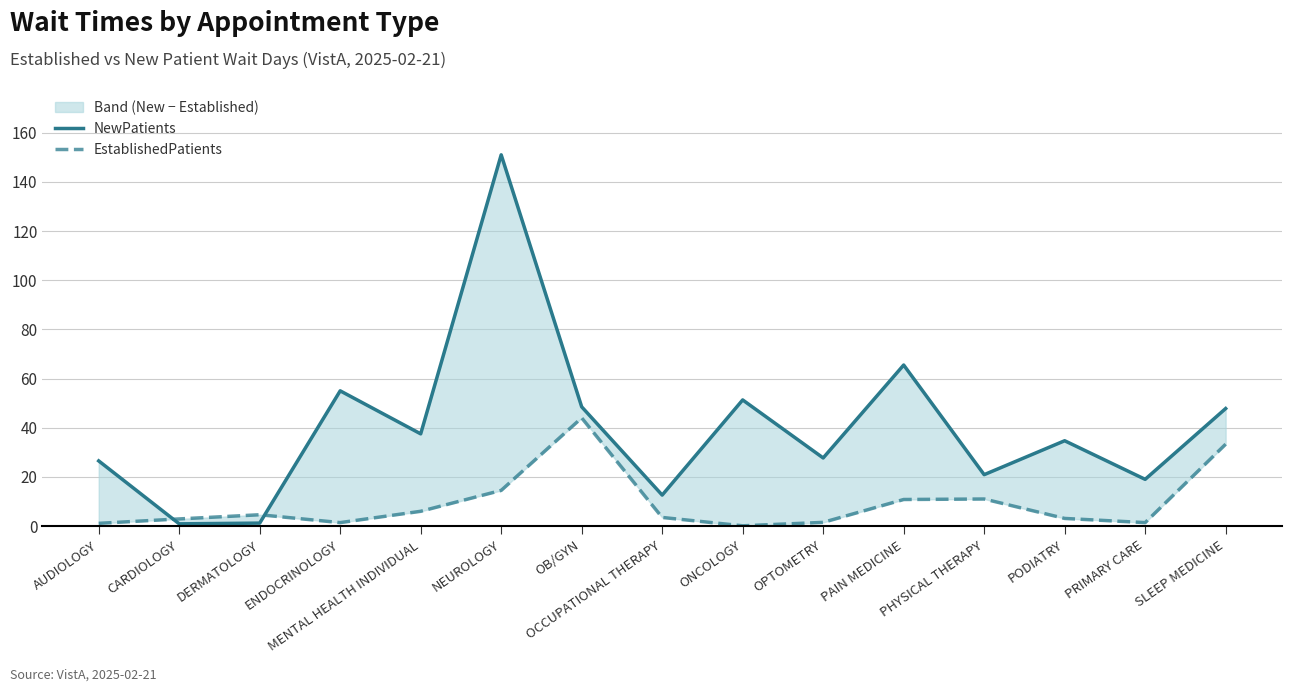

The NewPatients series shows 17.0 at OCCUPATIONAL THERAPY. True or false?

False